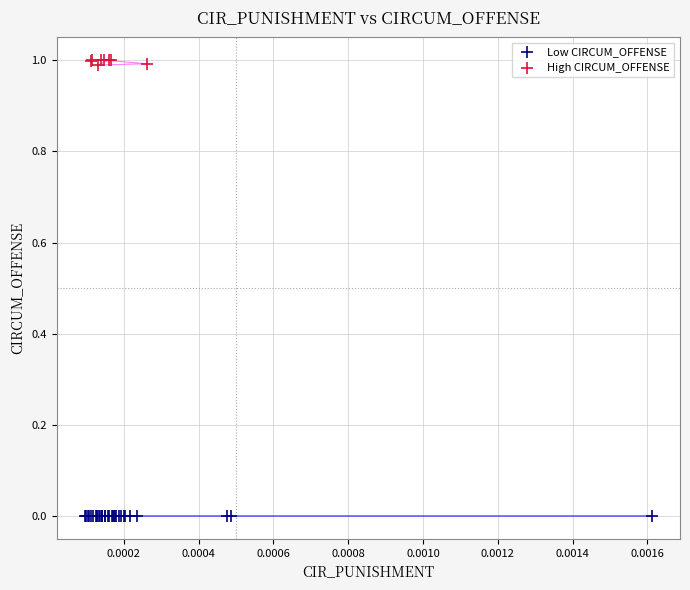

Which series contains the highest Y value?

High CIRCUM_OFFENSE